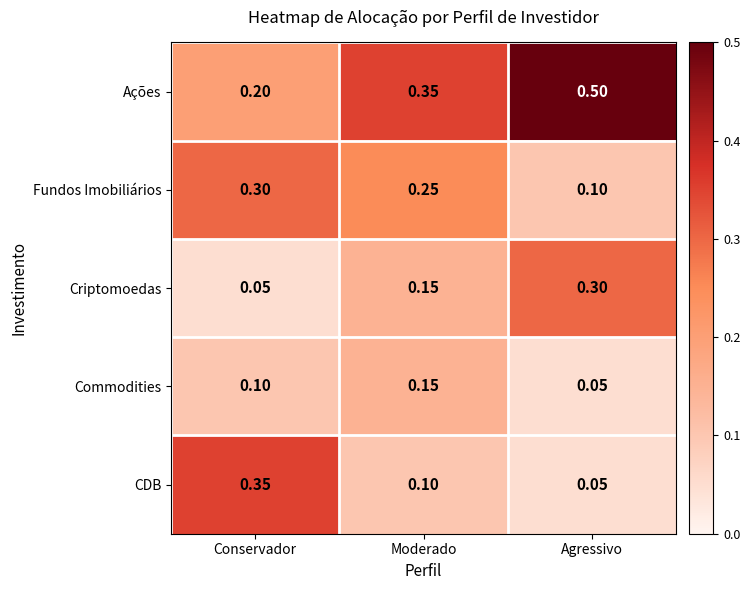

Rank the categories by Commodities value from highest to lowest.

Moderado, Conservador, Agressivo